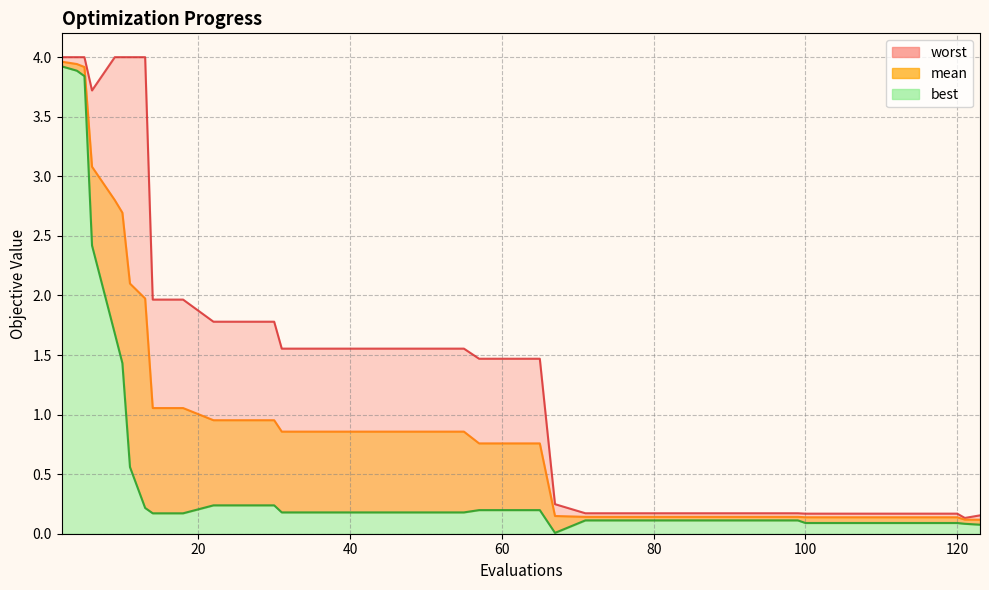

The best series shows 0.1 at 79. True or false?

True